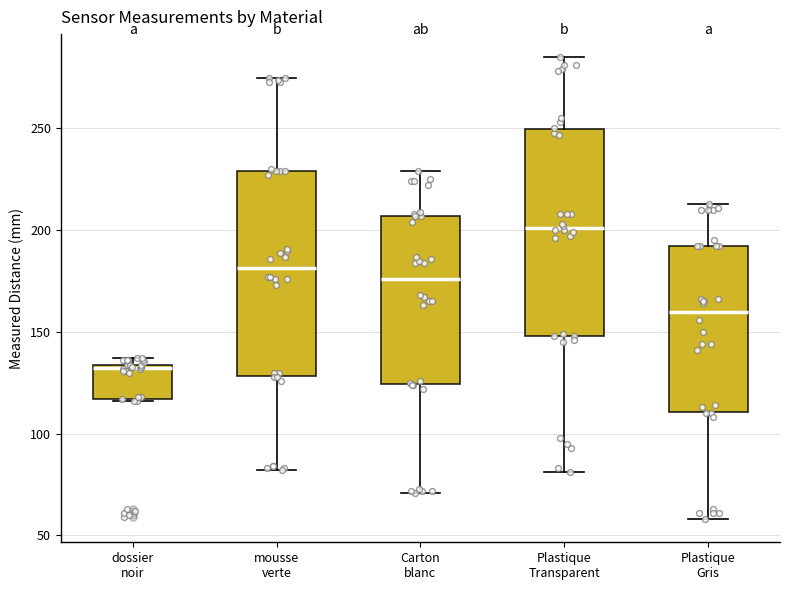

Reading left to right, read every box against the y-axis: the position of its median line, the range the box covers, and the ends of its whiskers. The values are not printed on the chart, so give them approximately, as read against the axis.

dossier noir: median 135, box 115 to 135, whiskers 115 to 135 (just above the box's upper edge)
mousse verte: median 180, box 130 to 230, whiskers 80 to 275
Carton blanc: median 175, box 125 to 205, whiskers 70 to 230
Plastique Transparent: median 200, box 150 to 250, whiskers 80 to 285
Plastique Gris: median 160, box 110 to 190, whiskers 60 to 215